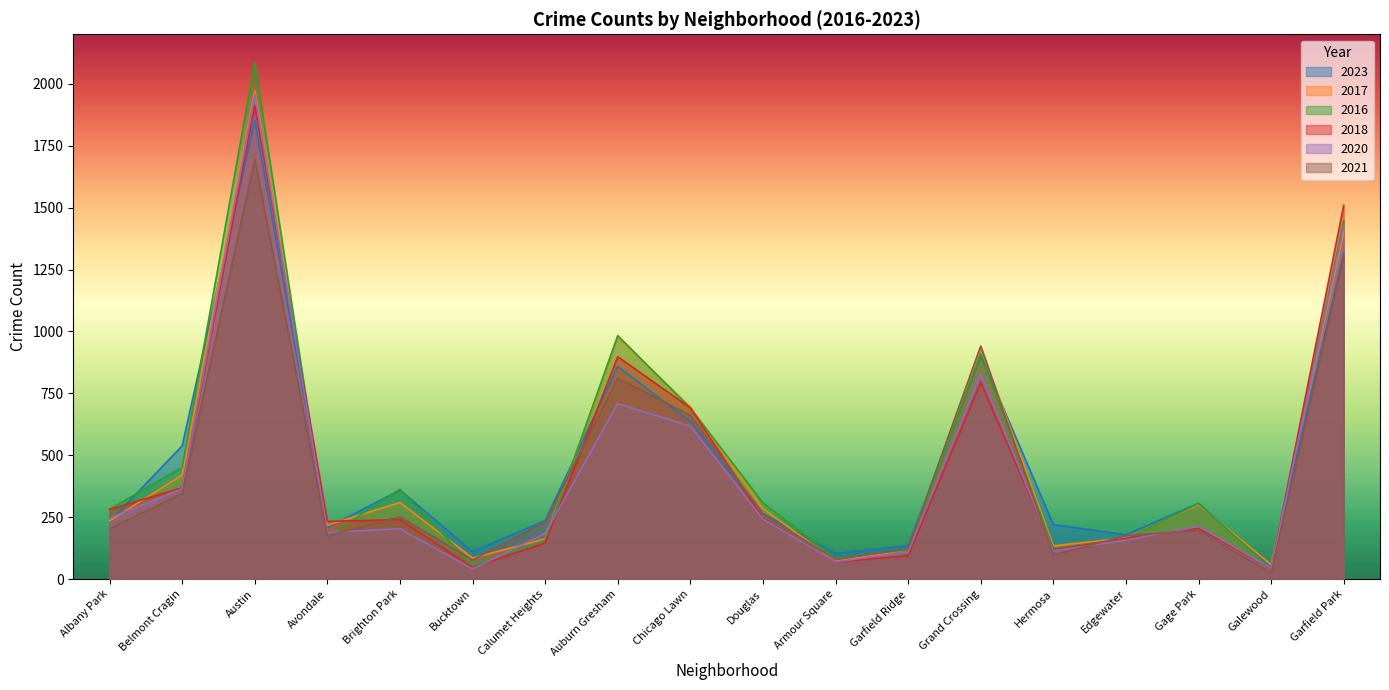

At which label does 2023 reach its peak?

Austin